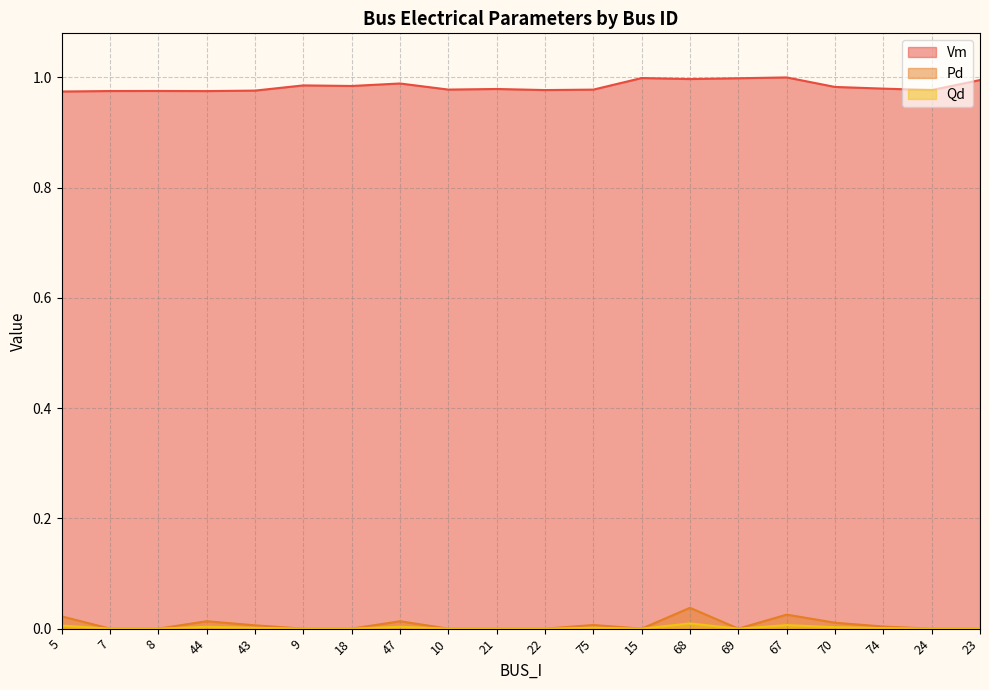

True or false: Pd has more than 0 interior local peaks.

True